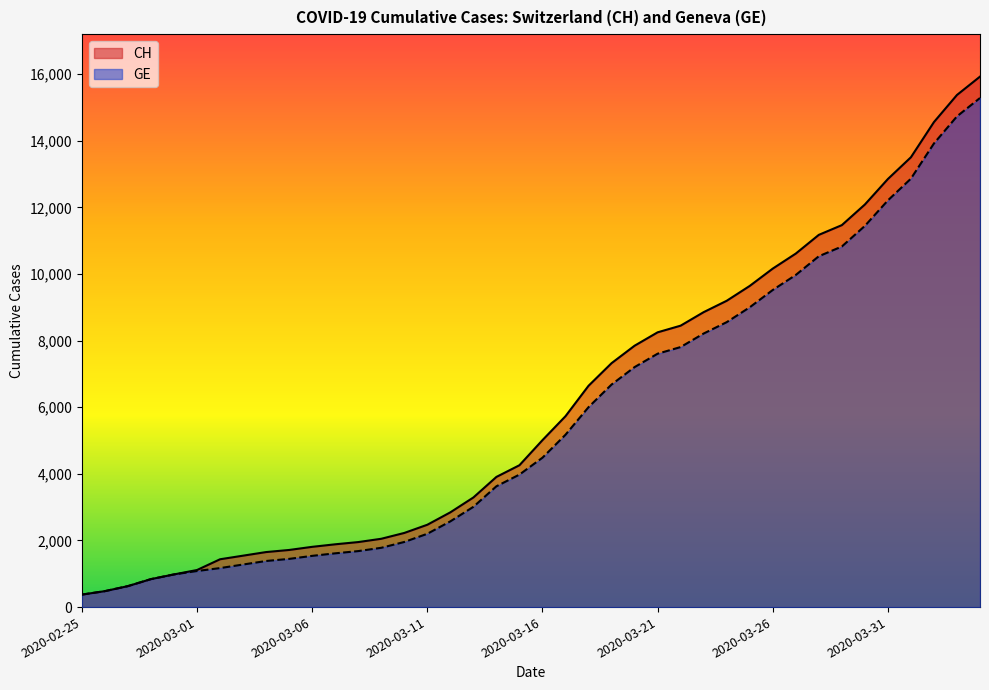

What is the sum of the GE values at 2020-03-09 and 2020-02-29?

2761